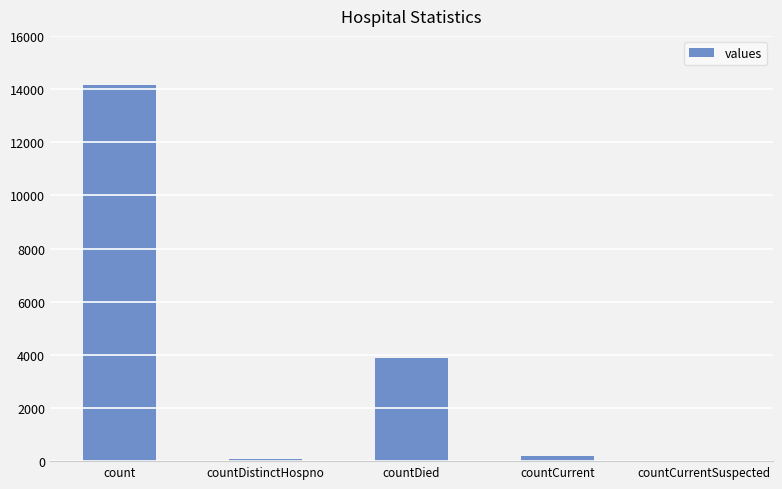

The value at count is 14159. True or false?

True